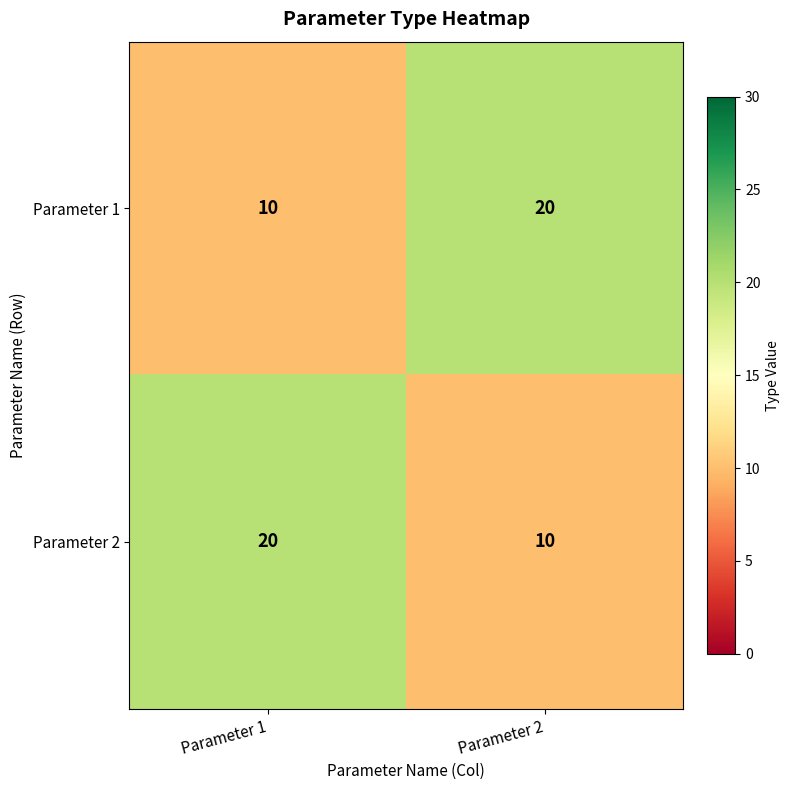

What is the spread (max minus min) of values at Parameter 2?

10